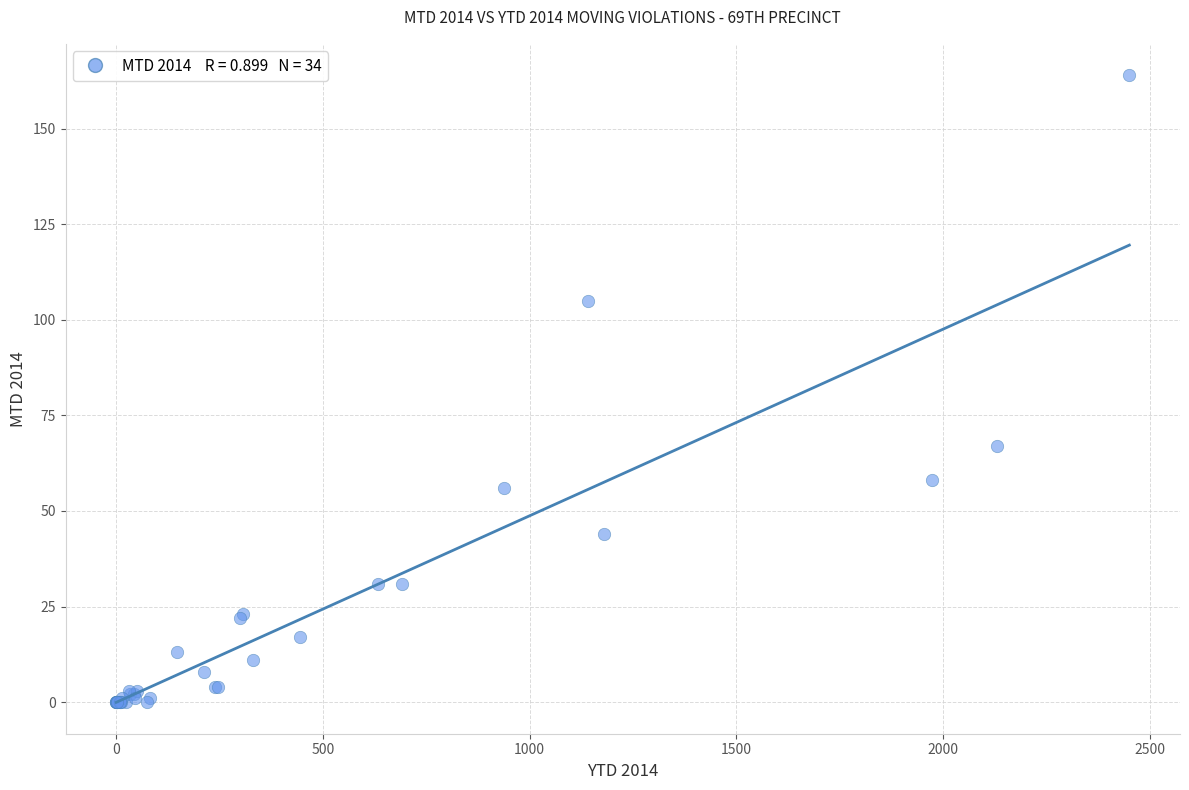

What Y value in the scatter plot is closest to 82?

67